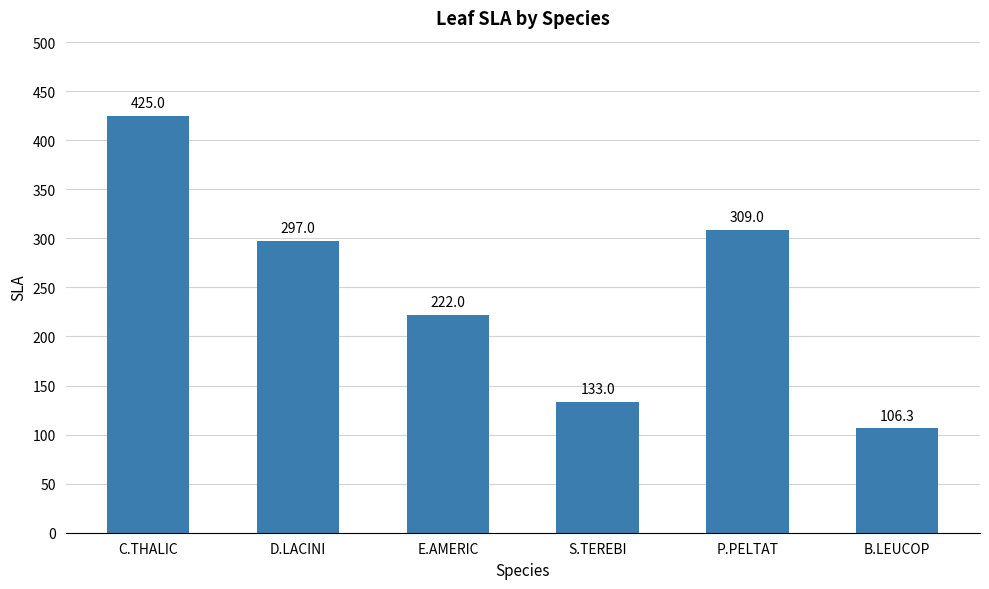

Is it true that the value at S.TEREBI is 76.6?

False